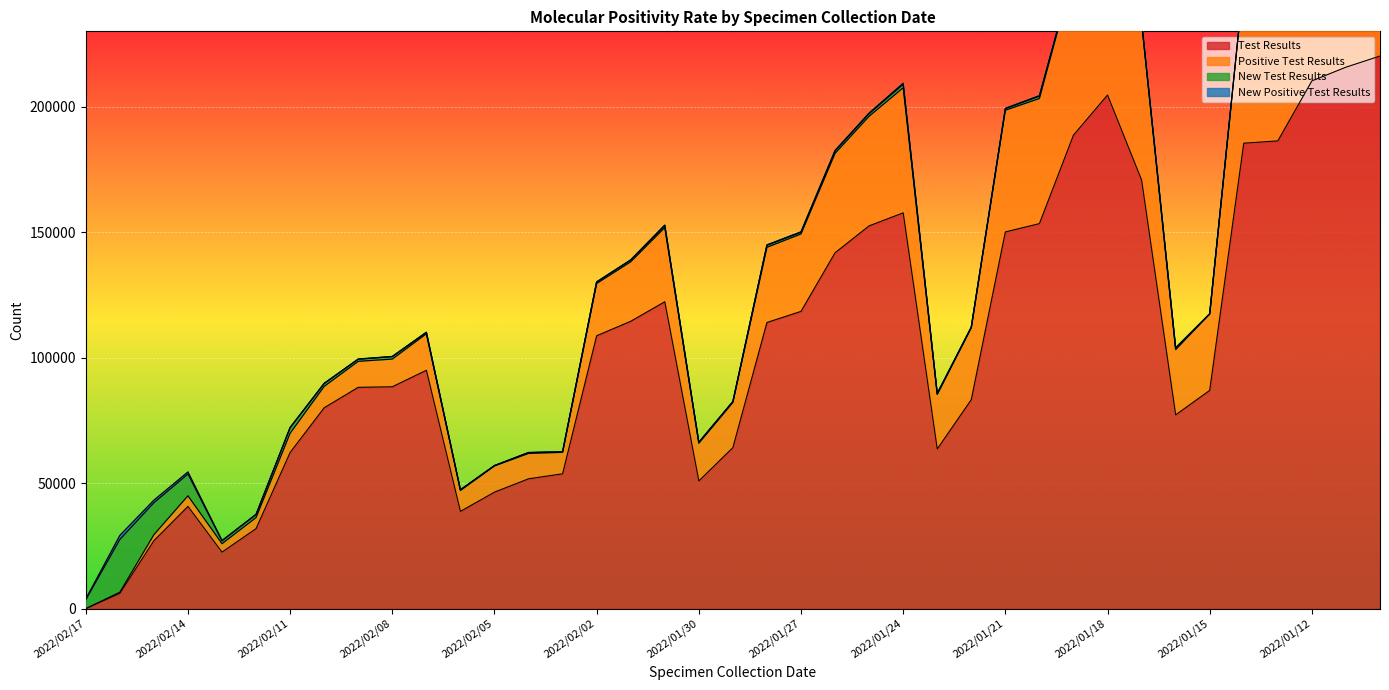

Where is the first local minimum for Test Results?

2022/02/13